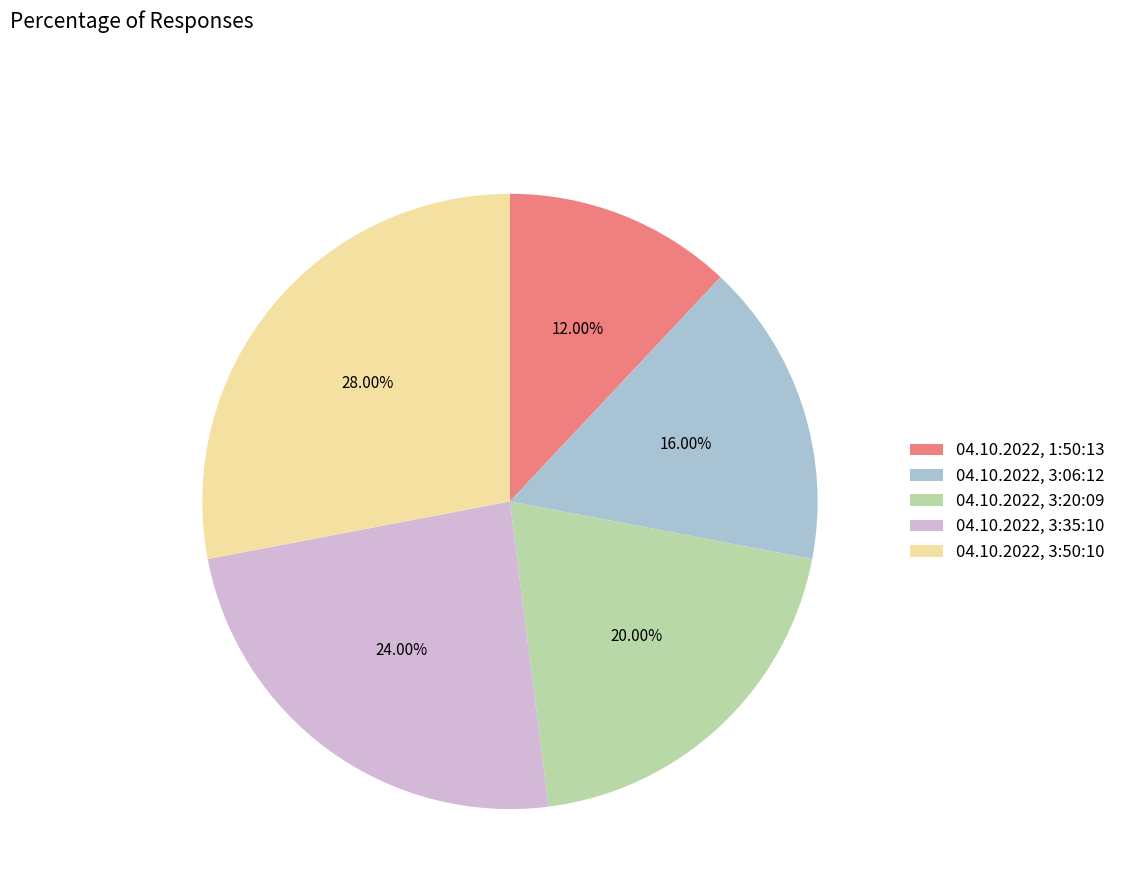

To the nearest percent, what is the difference between the 04.10.2022, 1:50:13 and 04.10.2022, 3:20:09 slice percentages?

8%